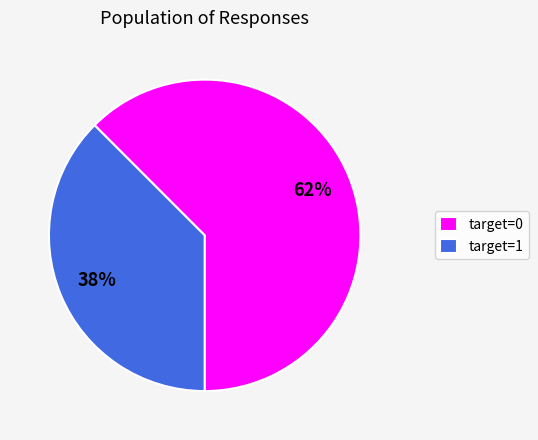

To the nearest percent, what is the average slice percentage?

50%